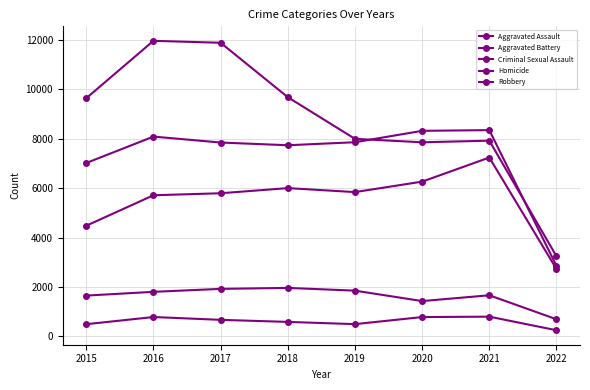

At which category is the sum across all series the highest?

2016